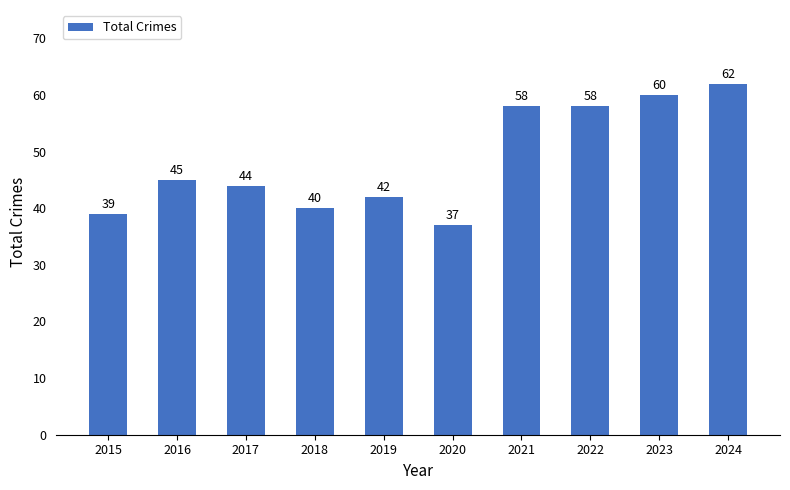

At which label is the value closest to 49?

2016